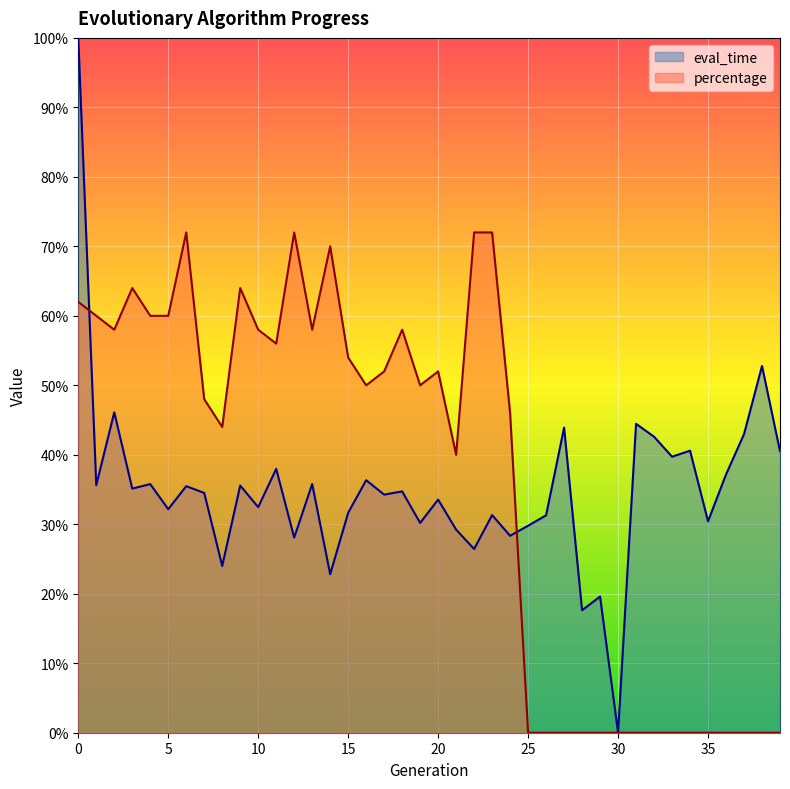

Is it true that eval_time equals 0.4 at 4?

True